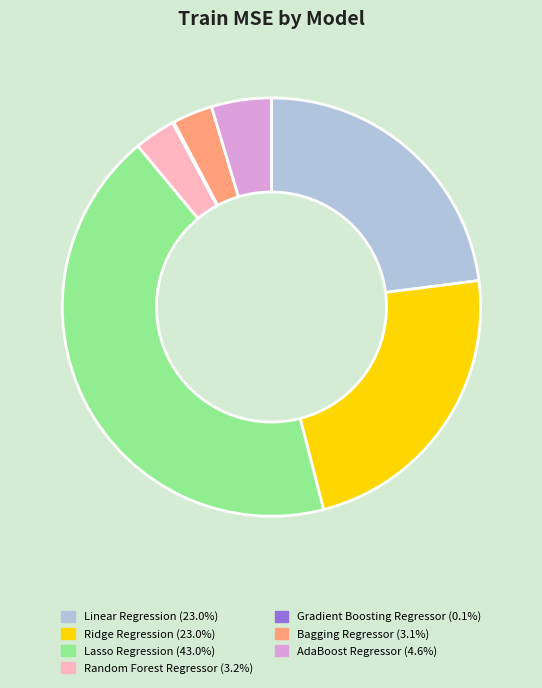

Is there any slice that represents more than half of the pie?

No